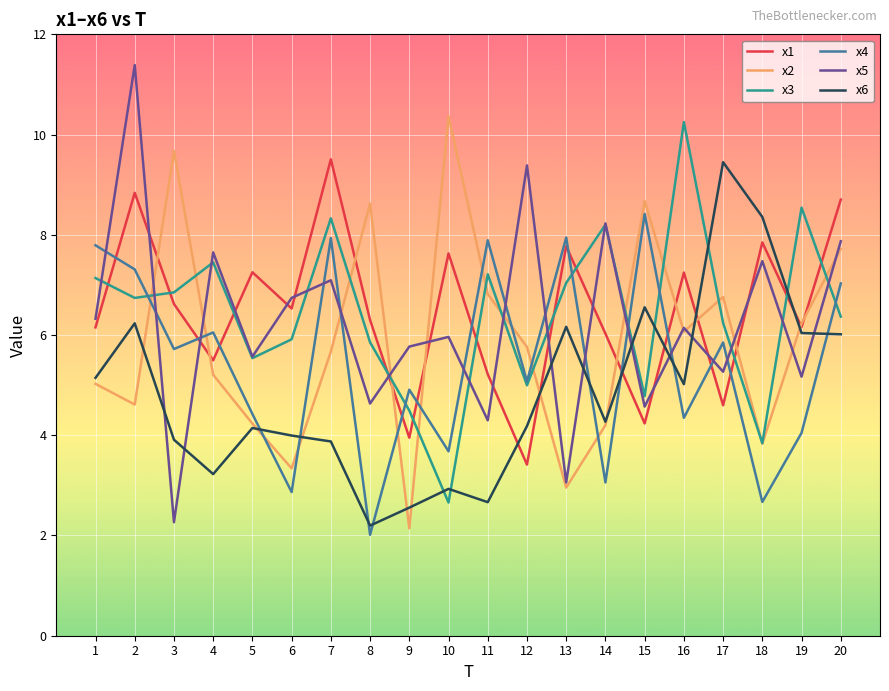

What is the total value across all series at 5?

31.2